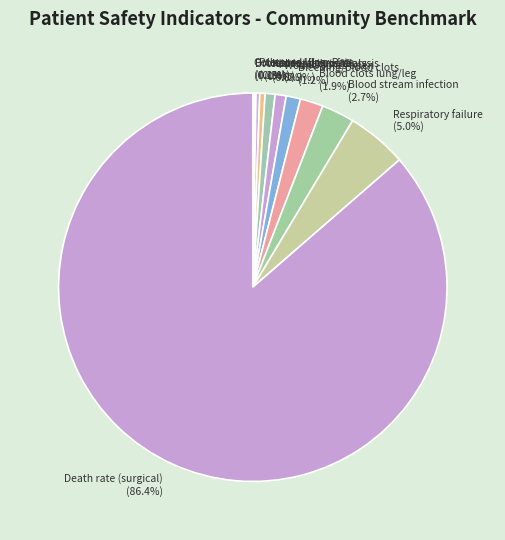

Between Respiratory failure (5.0%) and Bleeding/blood clots (1.2%), which is larger?

Respiratory failure (5.0%)